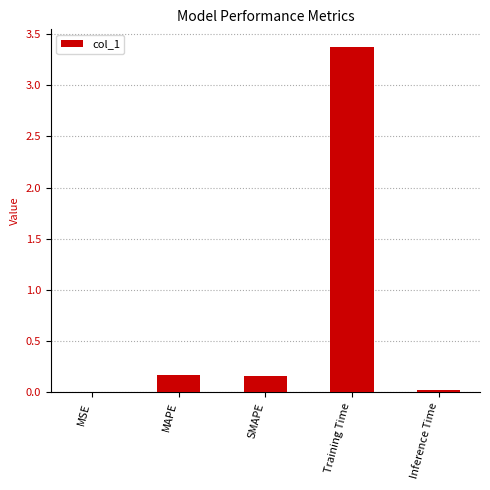

At which category does the chart reach its peak across all series?

Training Time